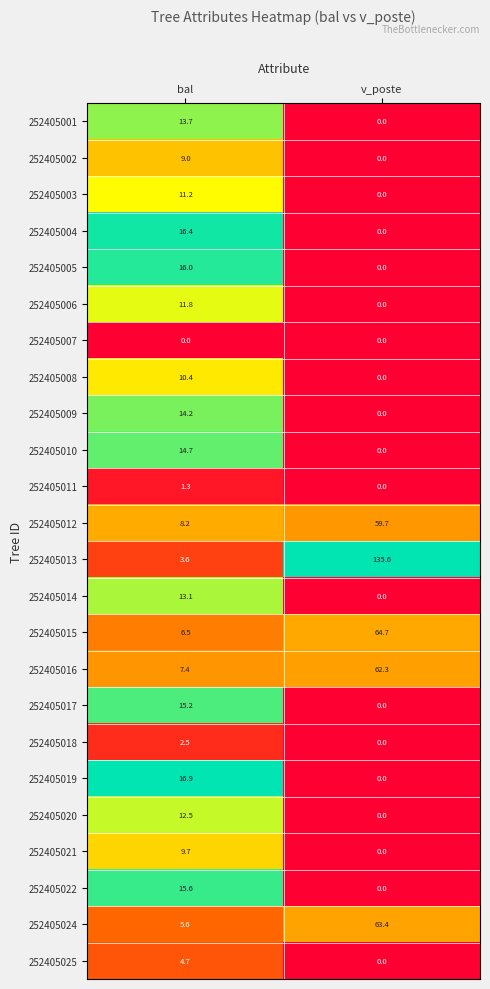

At which category is the sum across all series the highest?

v_poste